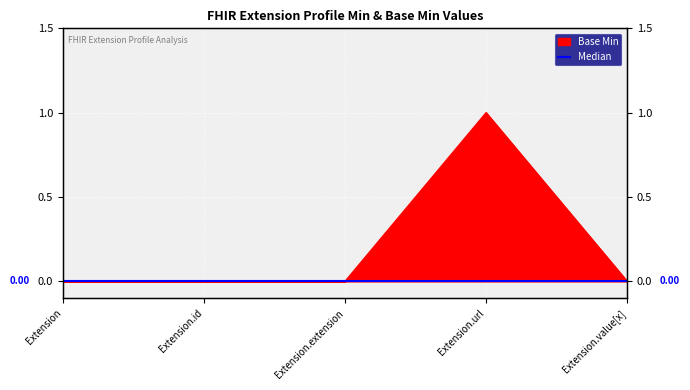

Reading left to right, extract all data points from this chart.

Extension=0	Extension.id=0	Extension.extension=0	Extension.url=1	Extension.value[x]=0